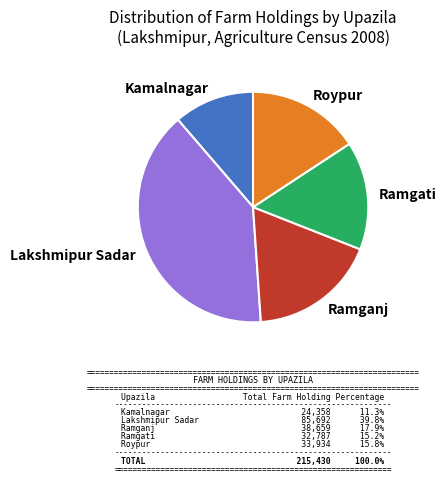

Combined, do Ramganj and Ramgati account for over 50%?

No